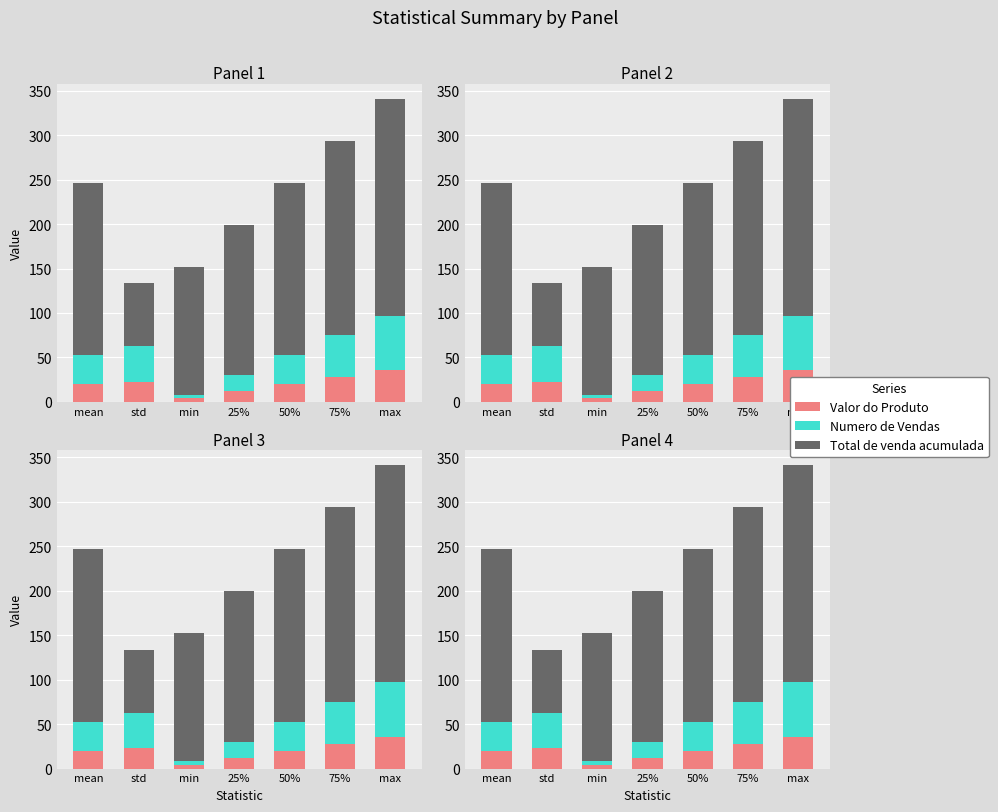

Which category has the highest value in the Valor do Produto series?

max